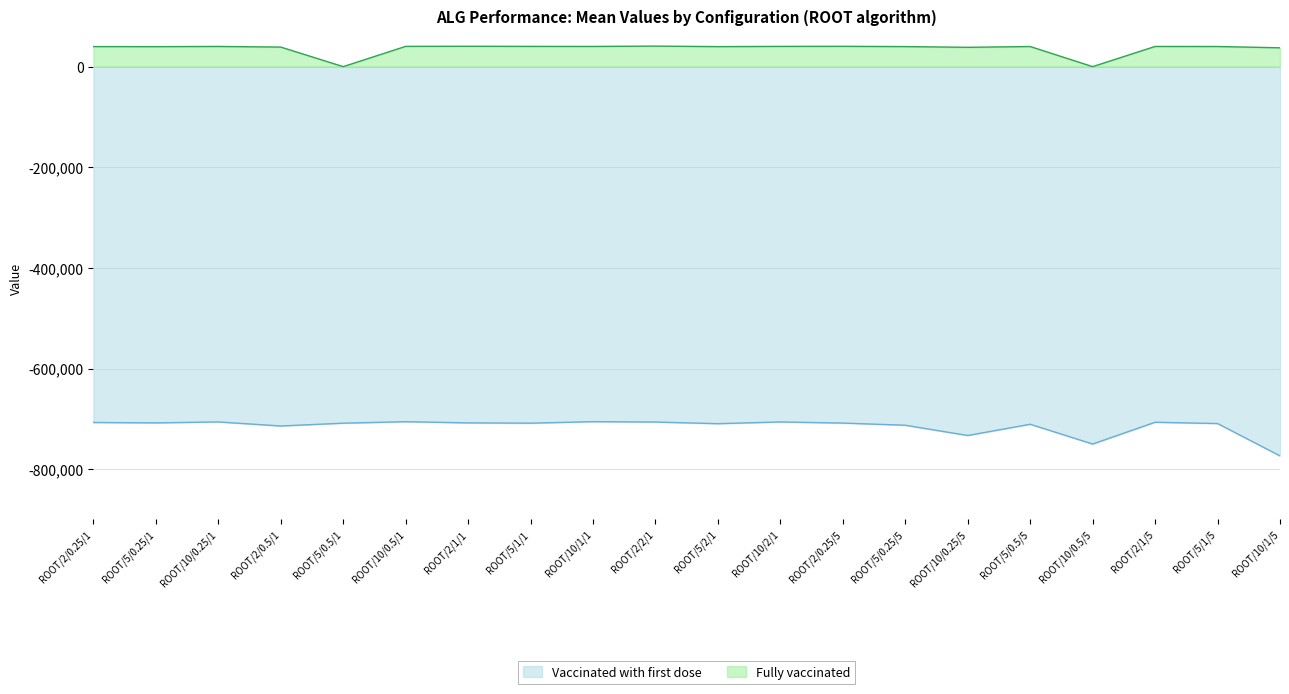

Reading left to right, list all the values displayed in this chart.

Vaccinated with first dose: -707176.3	-707976.3	-706103.4	-714143.3	-708566.3	-705643.7	-707989.1	-708551.1	-705558.7	-706300.0	-709560.3	-706146.4	-708354.7	-712666.4	-733045.4	-710729.5	-750009.7	-706746.0	-709293.0	-773535.6
Fully vaccinated: 39855.9	39738.5	40125.1	38877.2	0.0	40281.7	40475.7	40236.9	40139.8	40804.0	39782.2	40227.8	40348.6	39847.4	38394.6	39957.9	0.0	40098.8	40019.6	37424.0